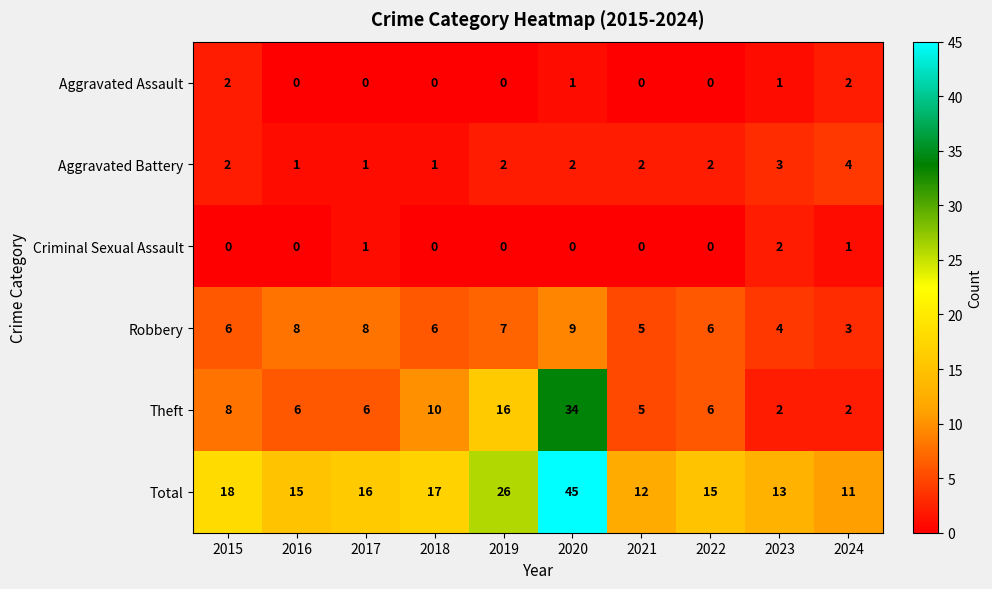

What is the spread (max minus min) of values at 2024?

10